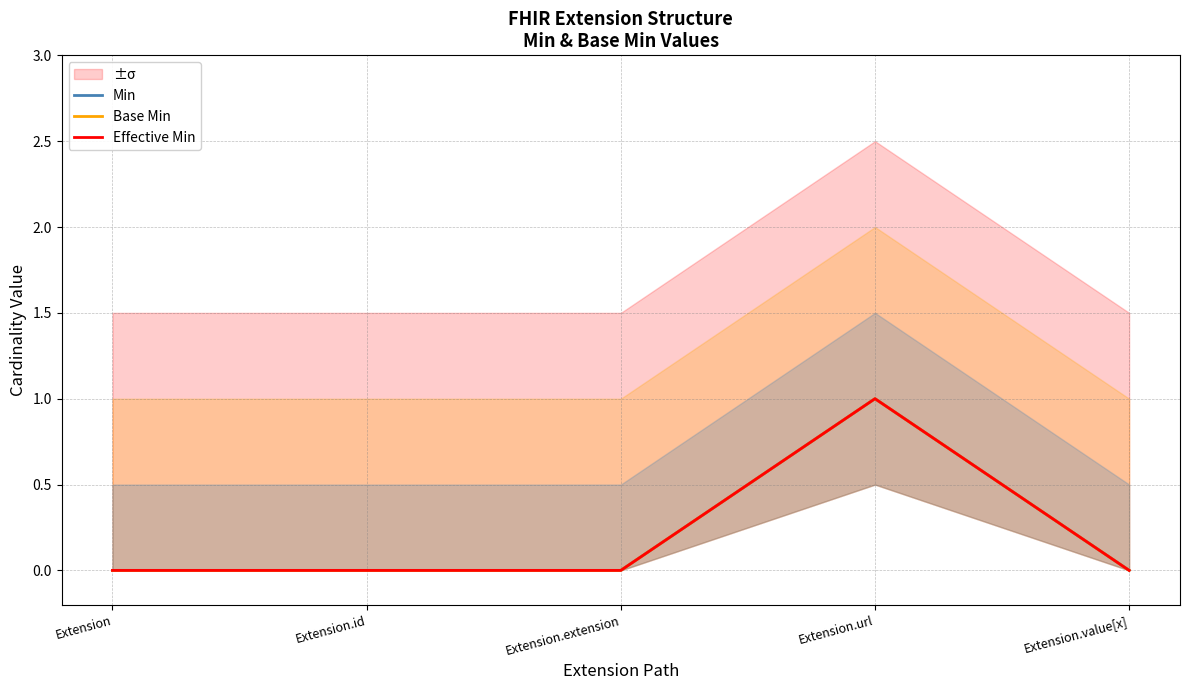

At which category does Base Min reach its first local peak?

Extension.url